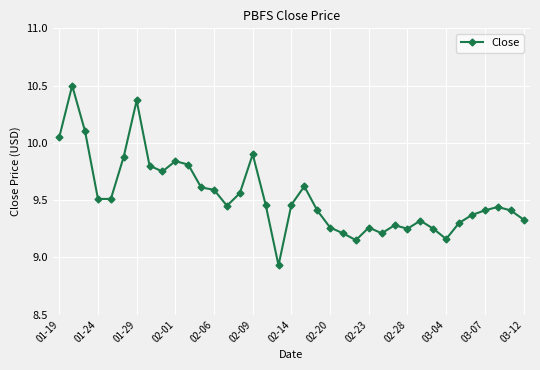

What is the sum of all values?

352.7